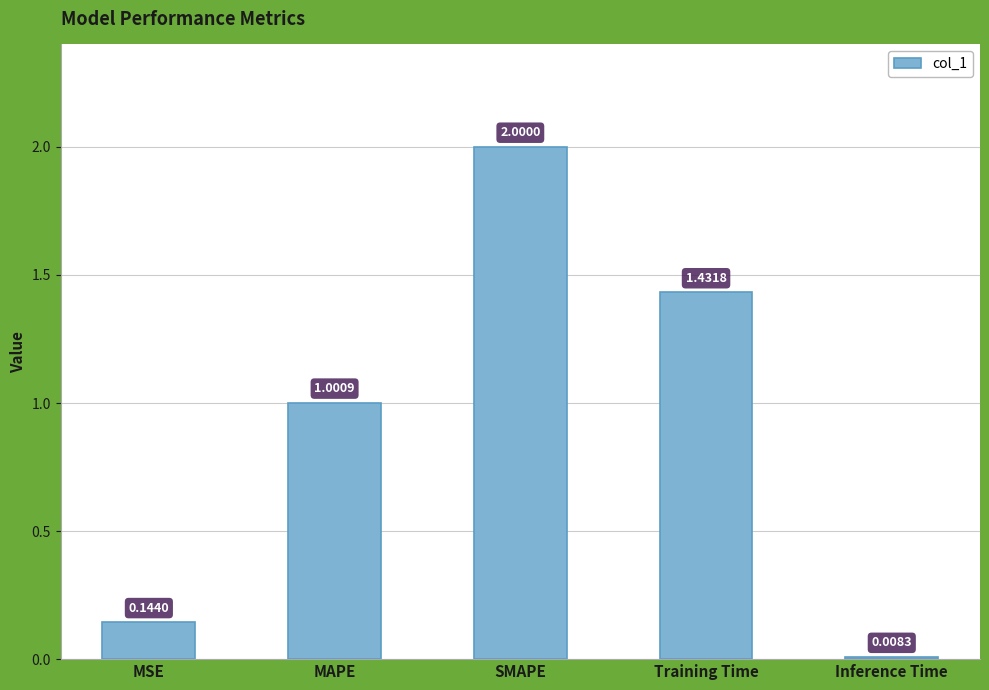

The value at SMAPE is 1.2. True or false?

False